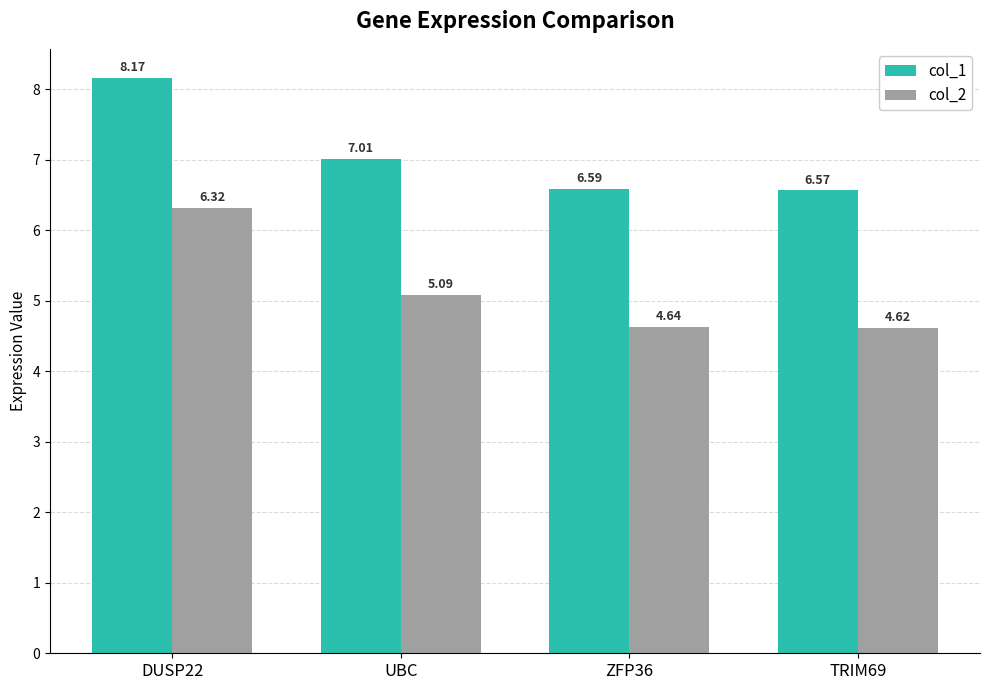

What is the sum of all col_1 values?

28.3